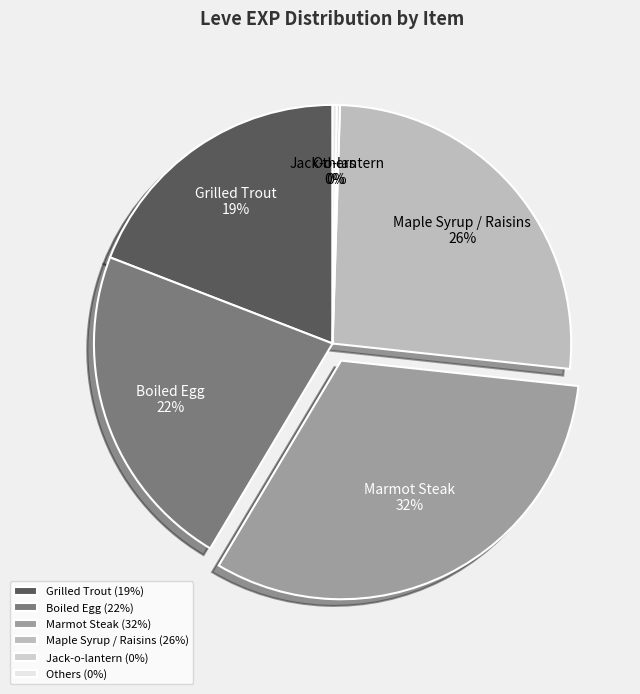

Is there any slice that represents more than half of the pie?

No